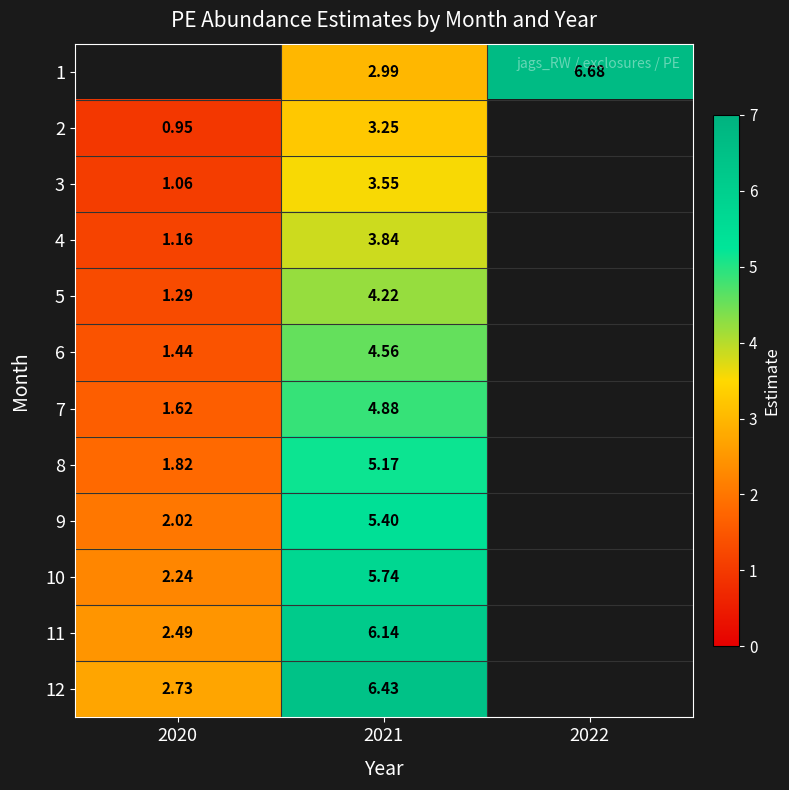

How many distinct data groups are displayed?

12